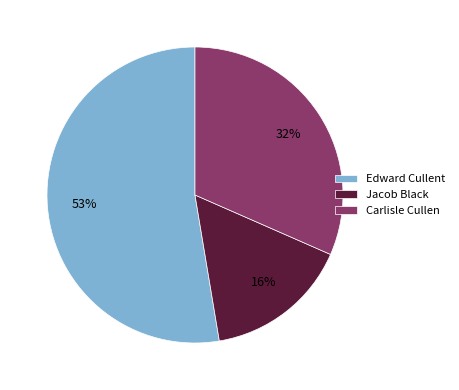

To the nearest percent, what portion does Jacob Black represent?

16%